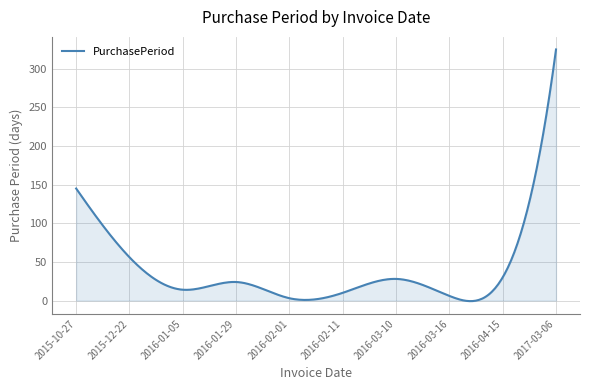

What is the difference between the maximum and minimum values?

325.8